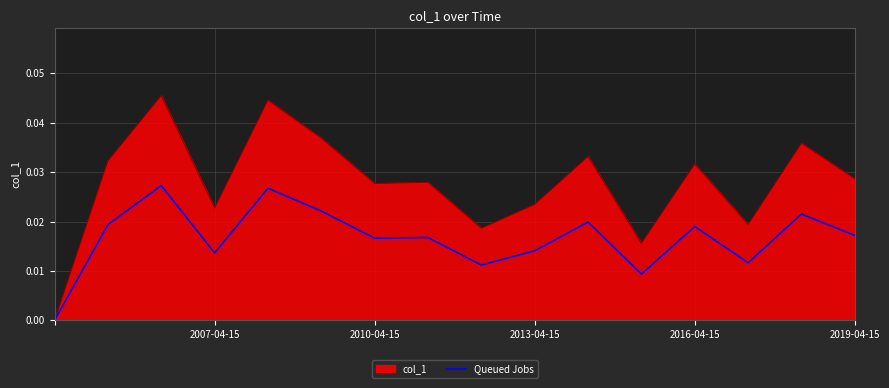

Which series has the largest range (max minus min)?

col_1